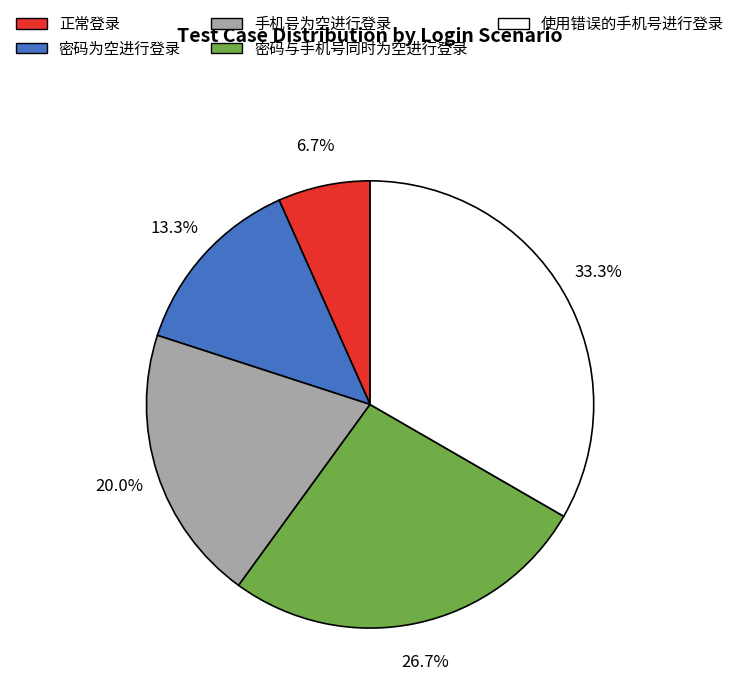

To the nearest percent, what percentage of the pie is 手机号为空进行登录?

20%